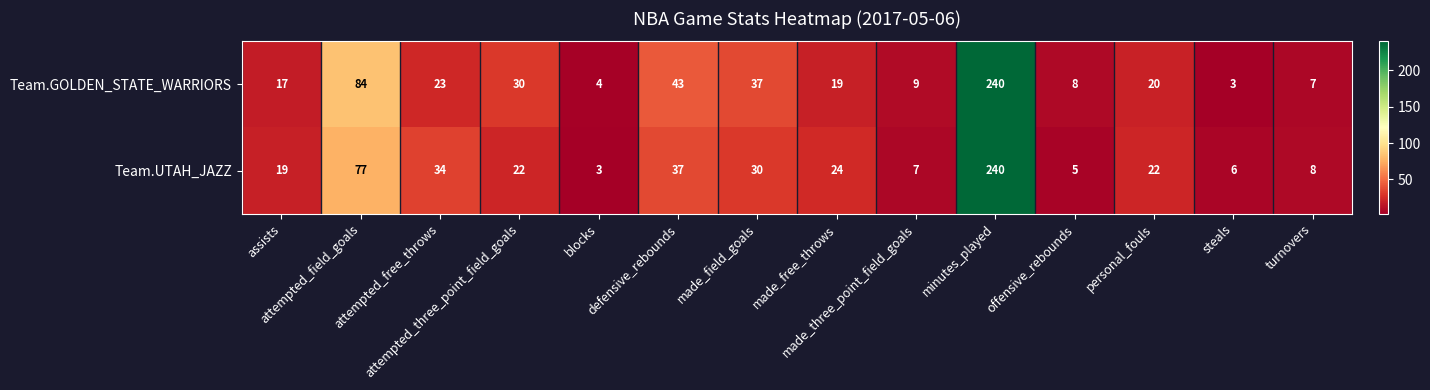

Rank the series at made_three_point_field_goals from highest to lowest value.

Team.GOLDEN_STATE_WARRIORS, Team.UTAH_JAZZ